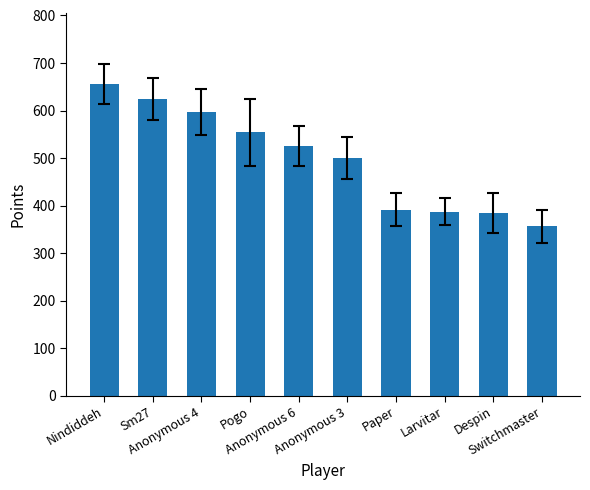

What is the maximum value shown in the chart?

655